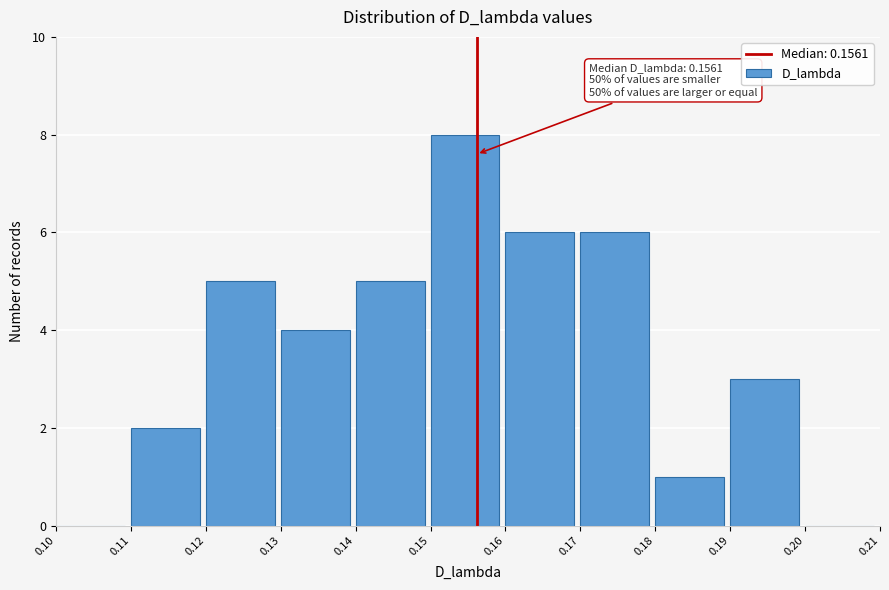

Which range on the x-axis has the tallest bar?

0.15 to 0.16